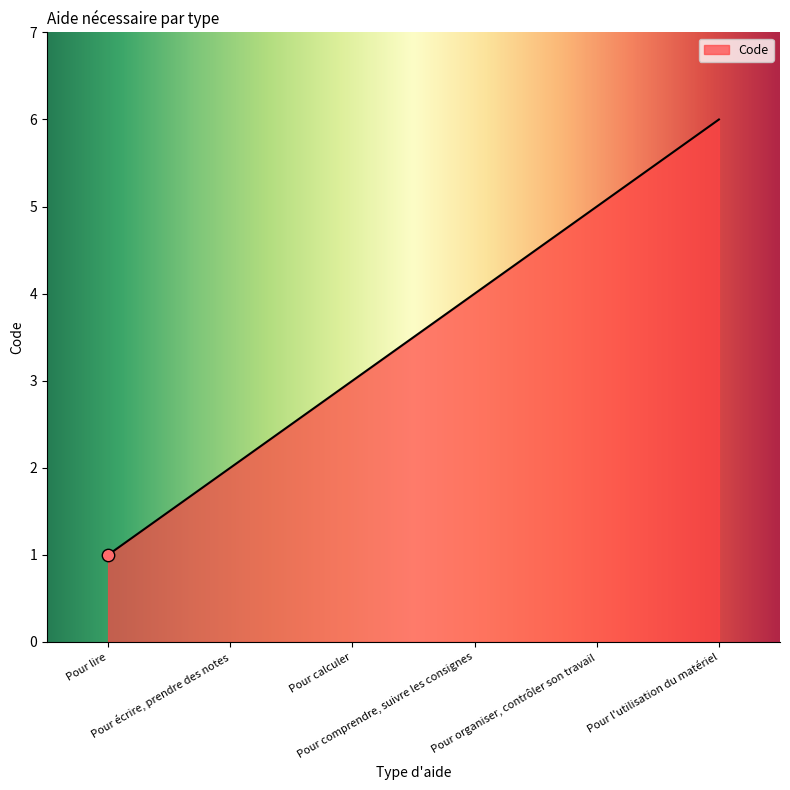

Approximately how many times larger is the value at Pour comprendre, suivre les consignes compared to Pour lire?

4.0